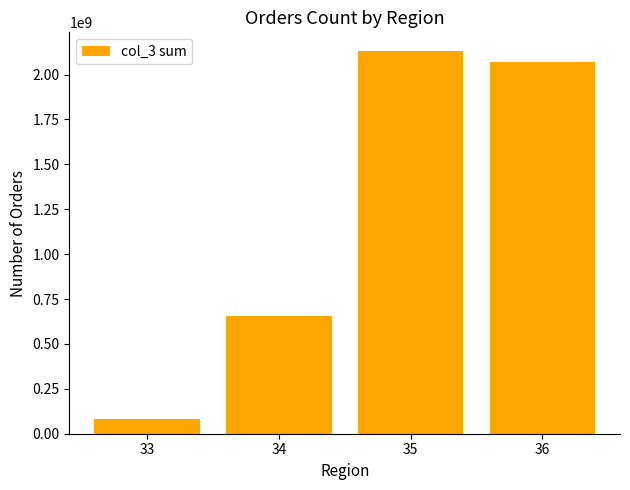

What is the ratio of the value at 35 to the value at 33?

26.9